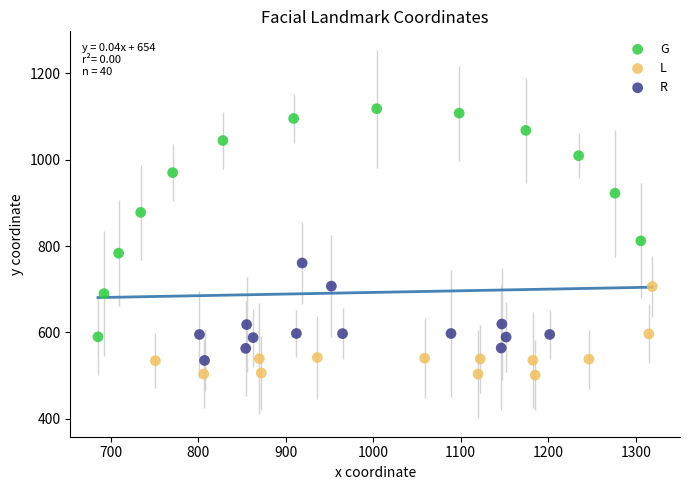

What are all the series names shown in the legend?

G, L, R